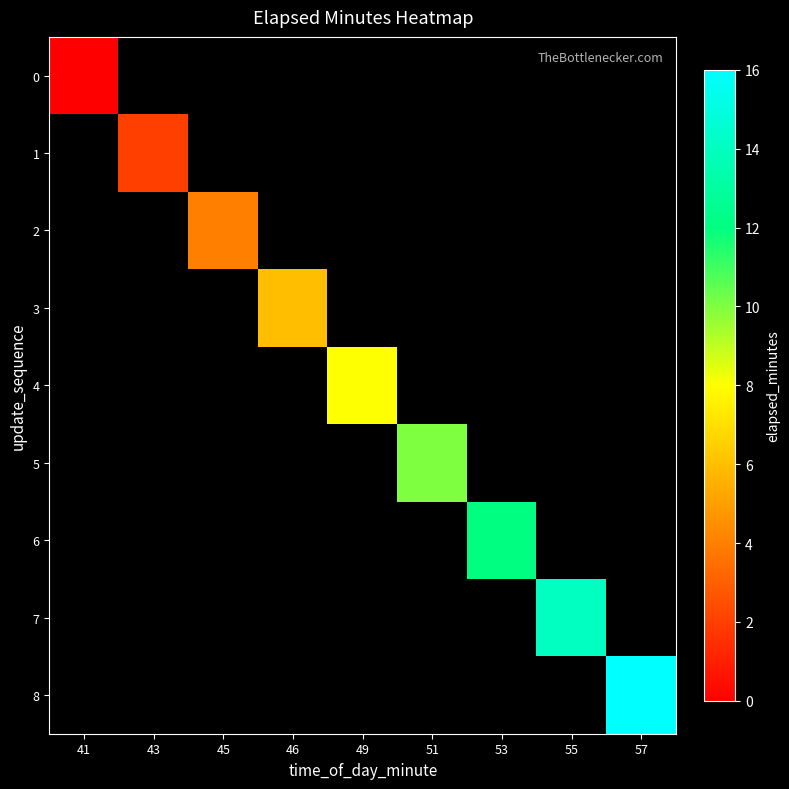

Rank the series at 45 from lowest to highest value.

0, 1, 2, 3, 4, 5, 6, 7, 8